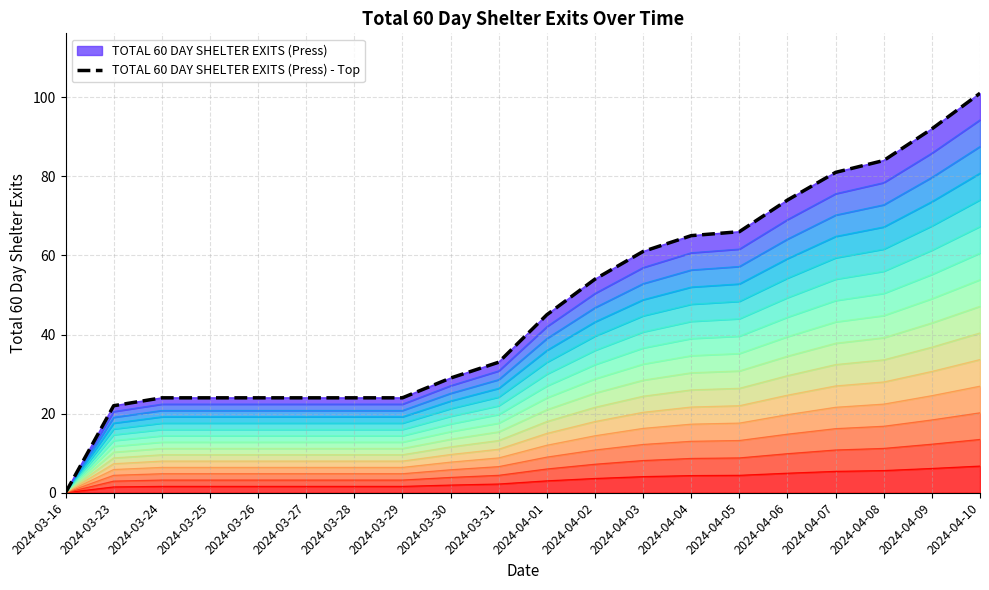

How many lines are shown in the chart?

1